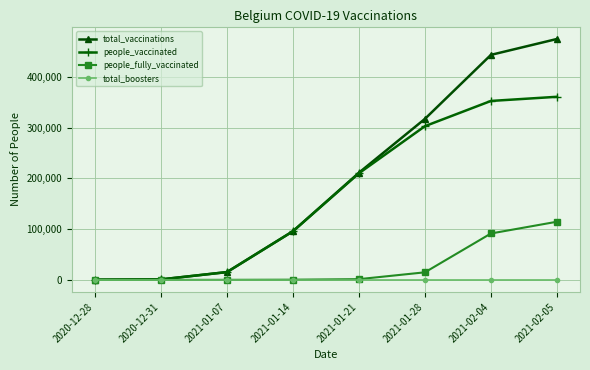

At which category is the sum across all series the highest?

2021-02-05